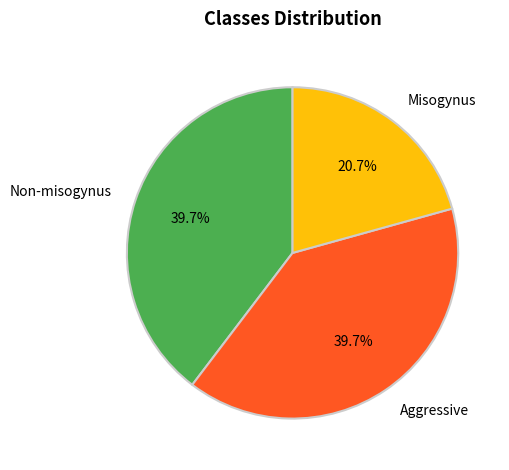

Which slice is the smallest?

Misogynus